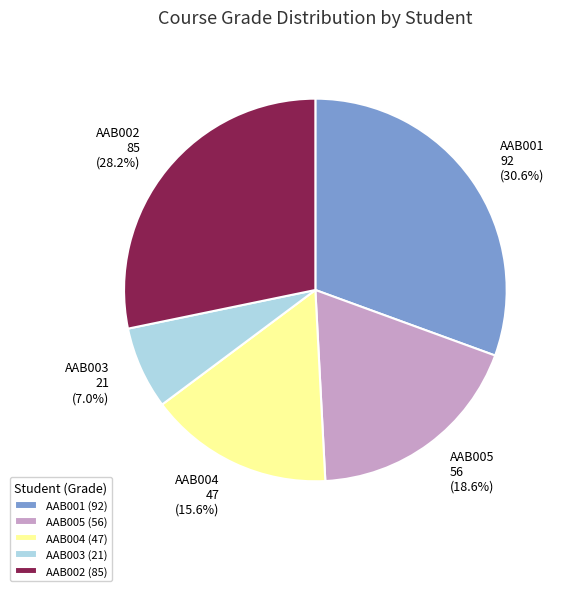

Count the number of slices in the pie.

5